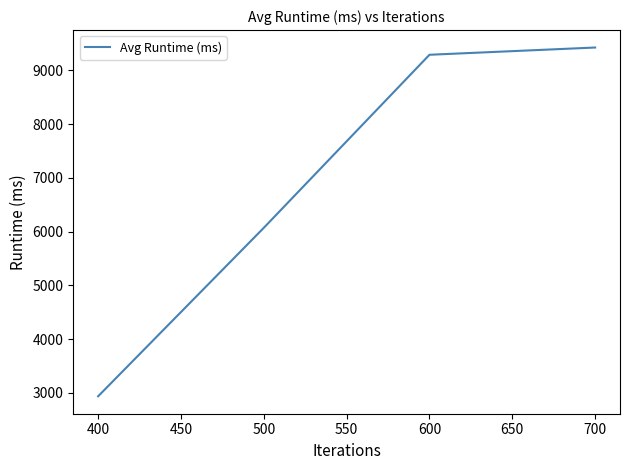

At which label is the value closest to 6182?

500